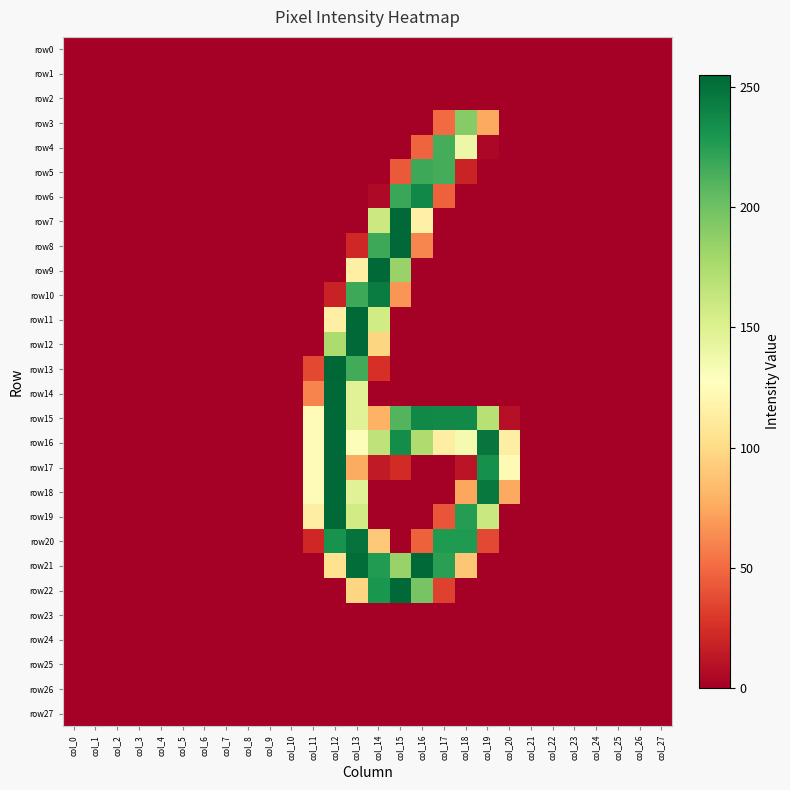

Which series changed the most between col_6 and col_16?

row21